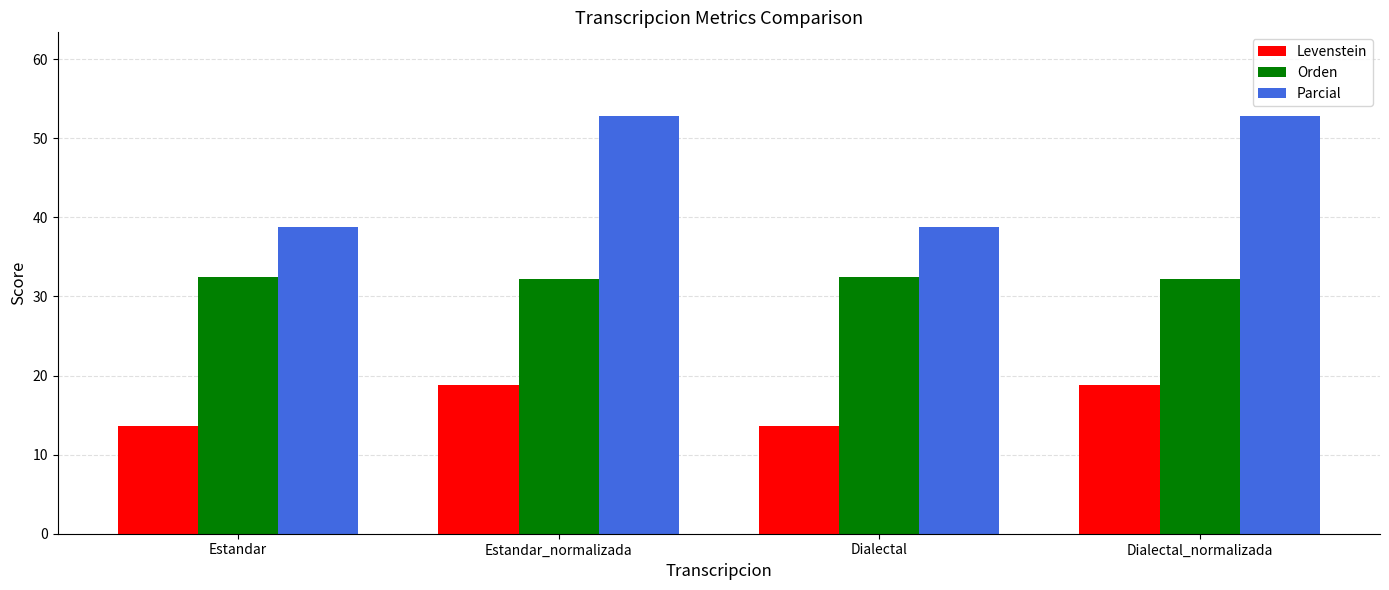

What is the label of the 2nd bar from the left?

Estandar_normalizada